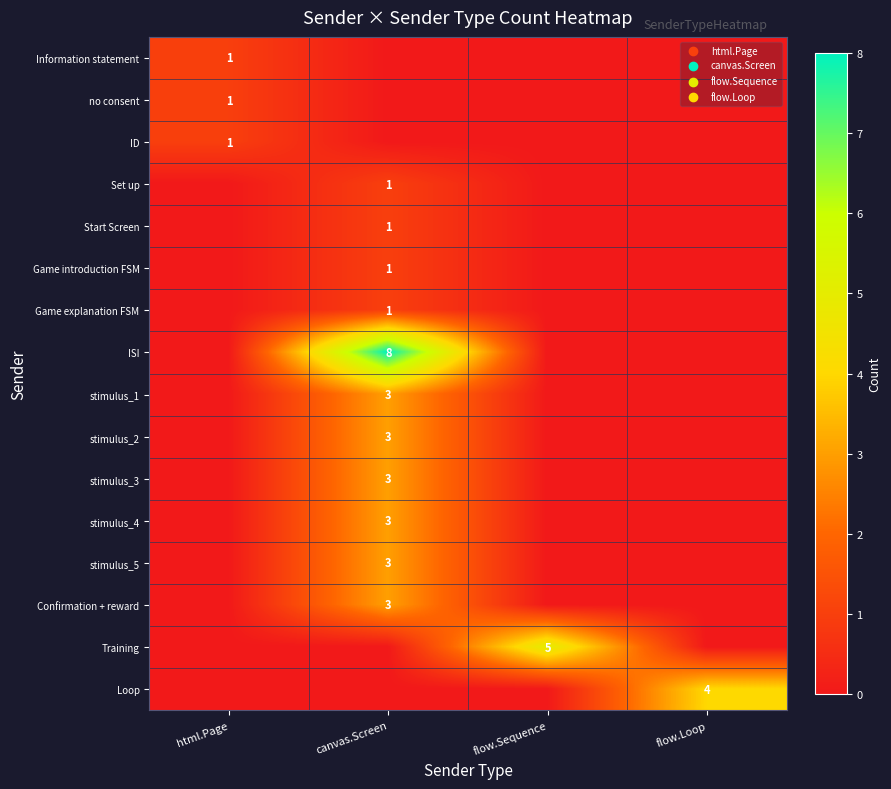

Between flow.Sequence and flow.Loop, which is larger?

flow.Sequence